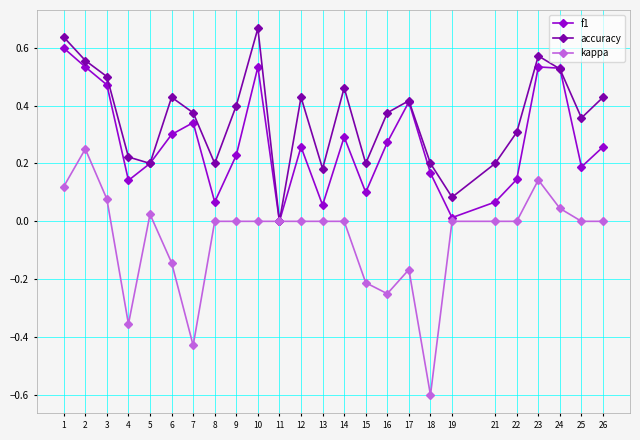

Rank the series by their maximum value, from highest to lowest.

accuracy, f1, kappa